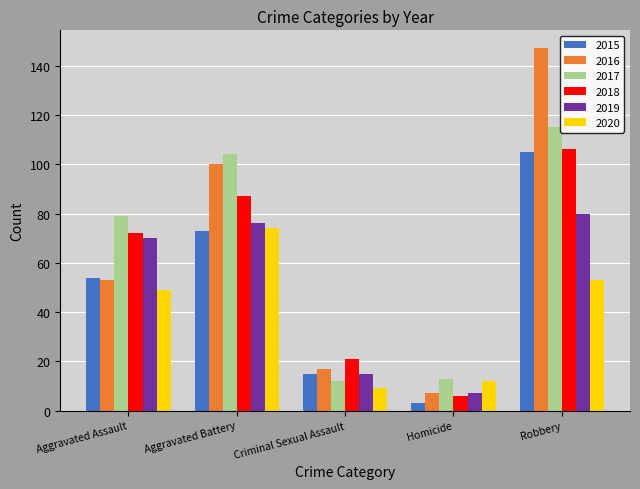

At which label does 2015 reach its peak?

Robbery